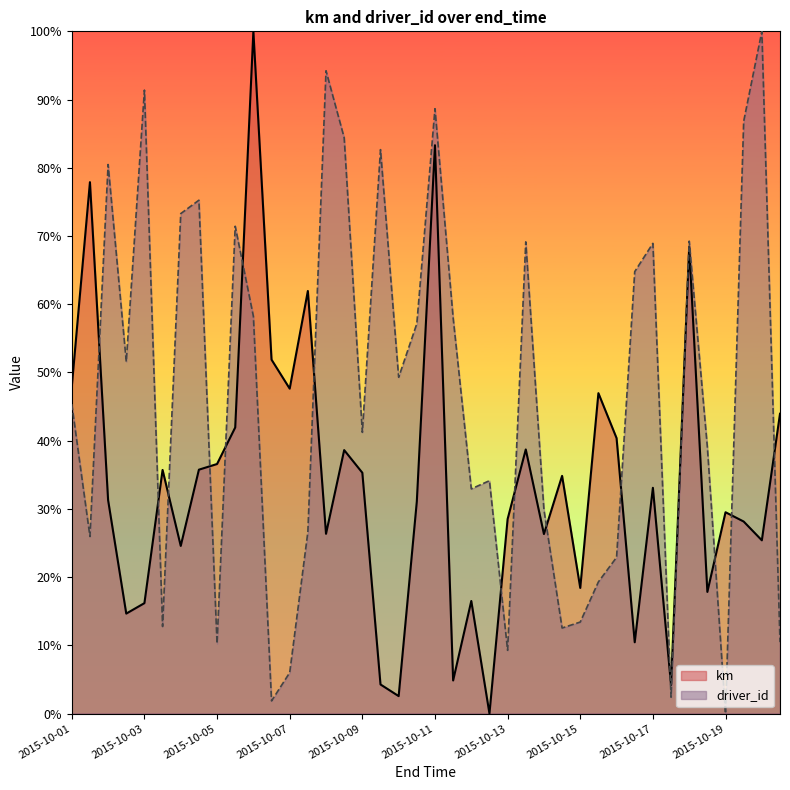

List the series in order of their overall mean, lowest first.

km, driver_id